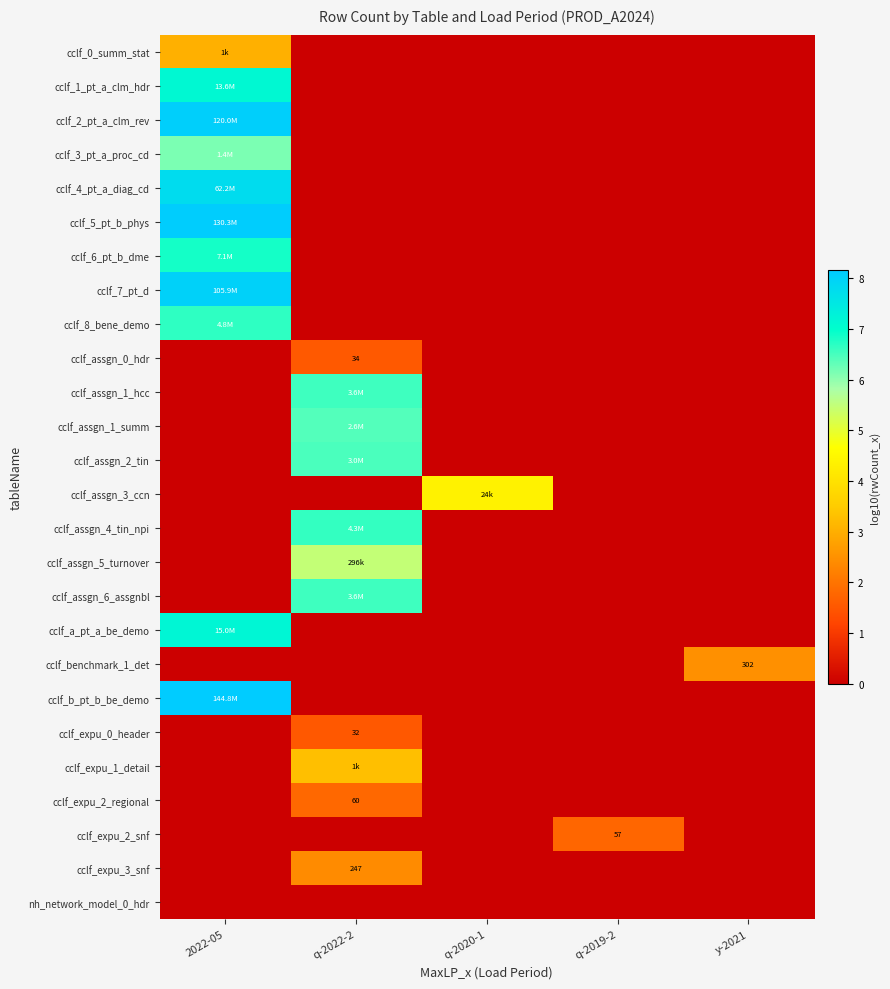

Which category has the highest value in the cclf_5_pt_b_phys series?

2022-05